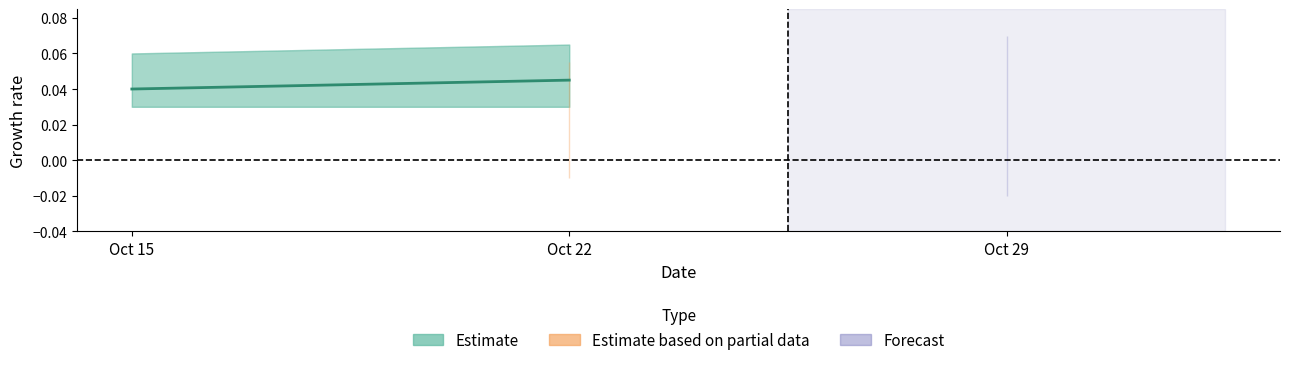

The chart shows a value of 0.0 at Oct 22. True or false?

False